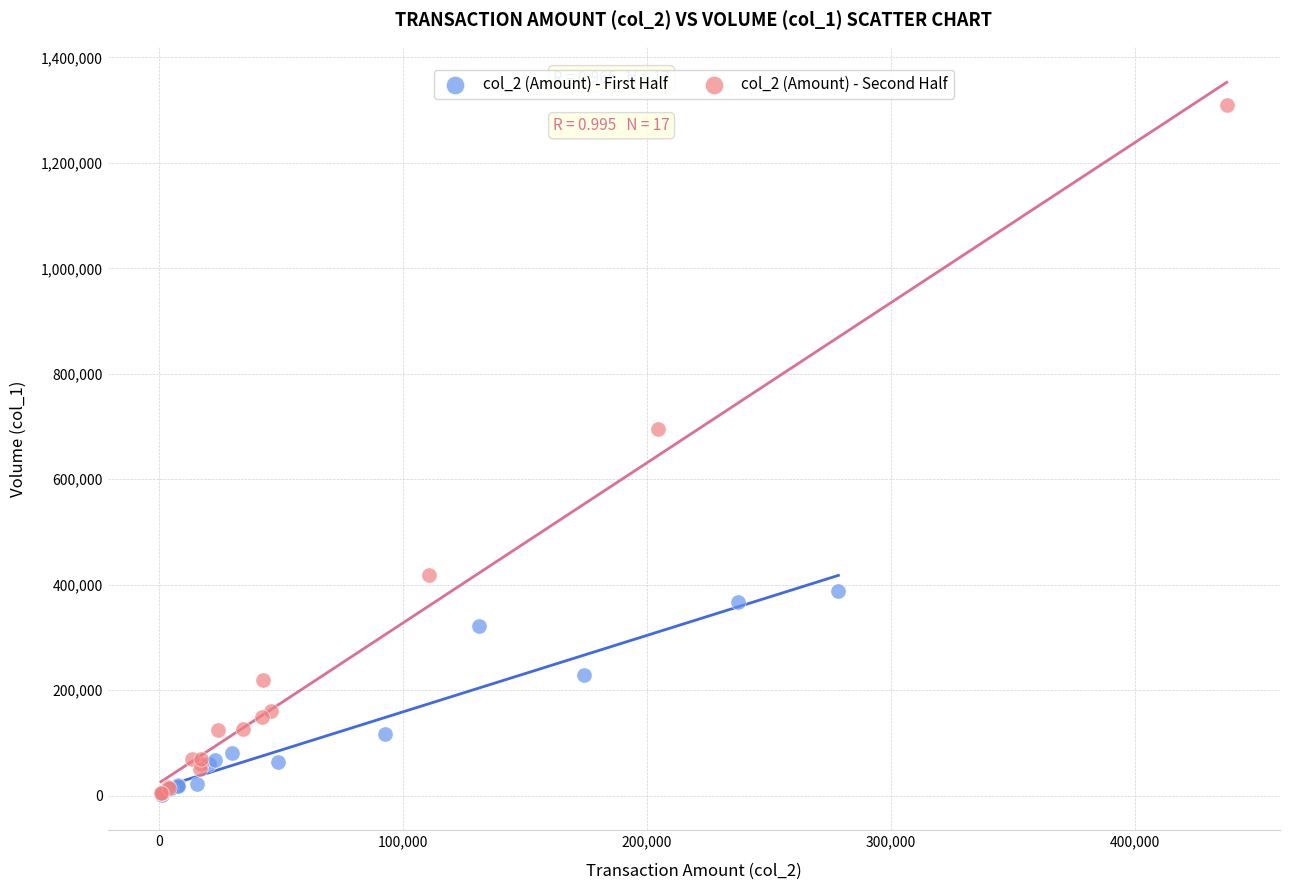

Which series contains the highest Y value?

col_2 (Amount) - Second Half